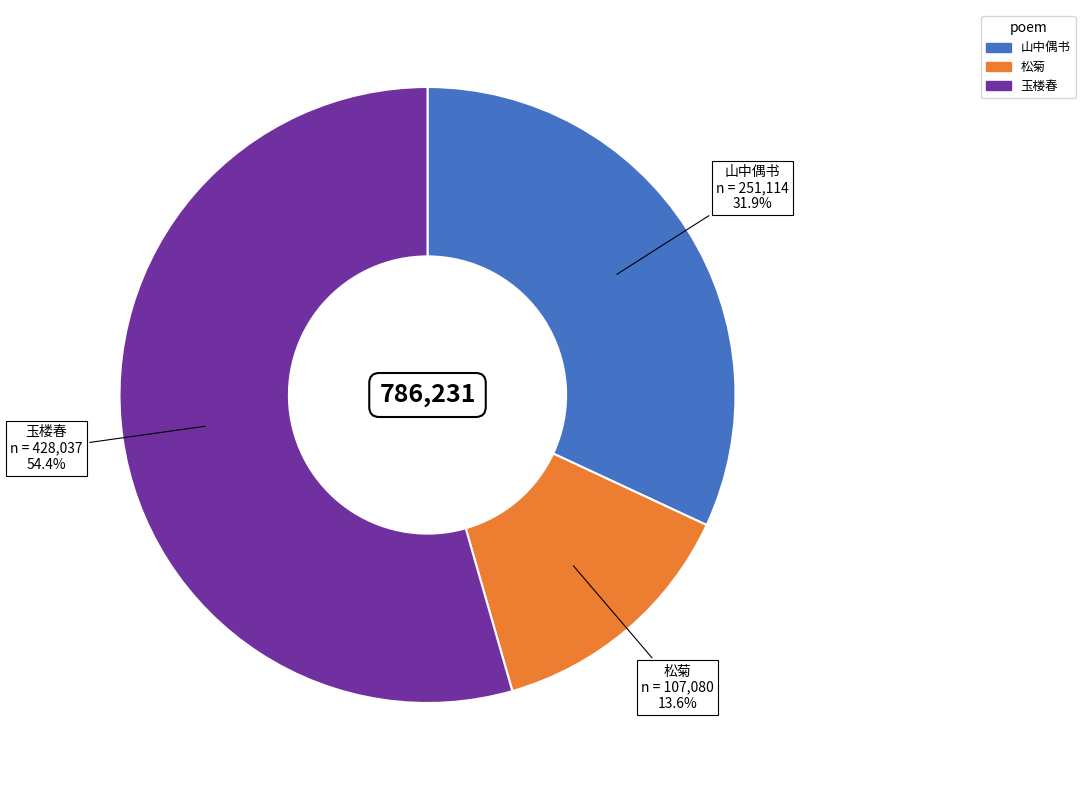

Is there a majority slice in this chart?

Yes